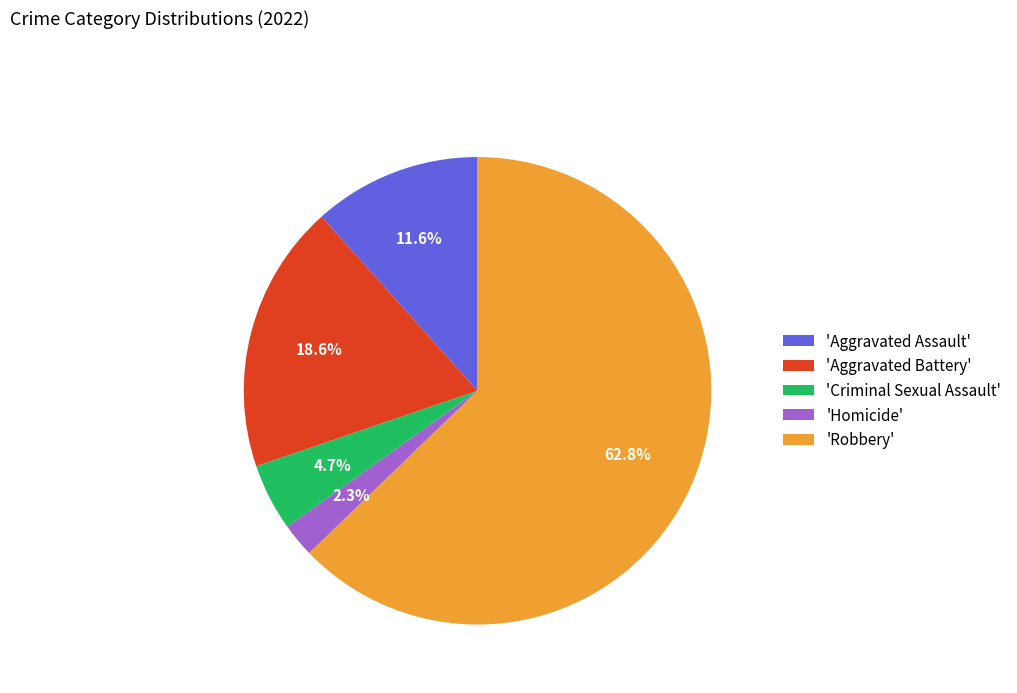

Between 'Aggravated Battery' and 'Robbery', which is larger?

'Robbery'